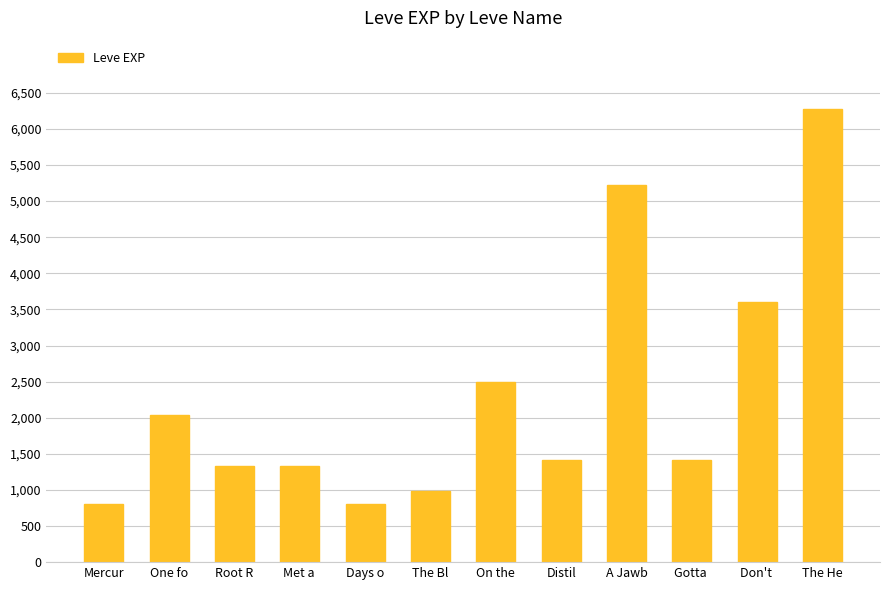

What is the difference between the maximum and minimum values?

5480